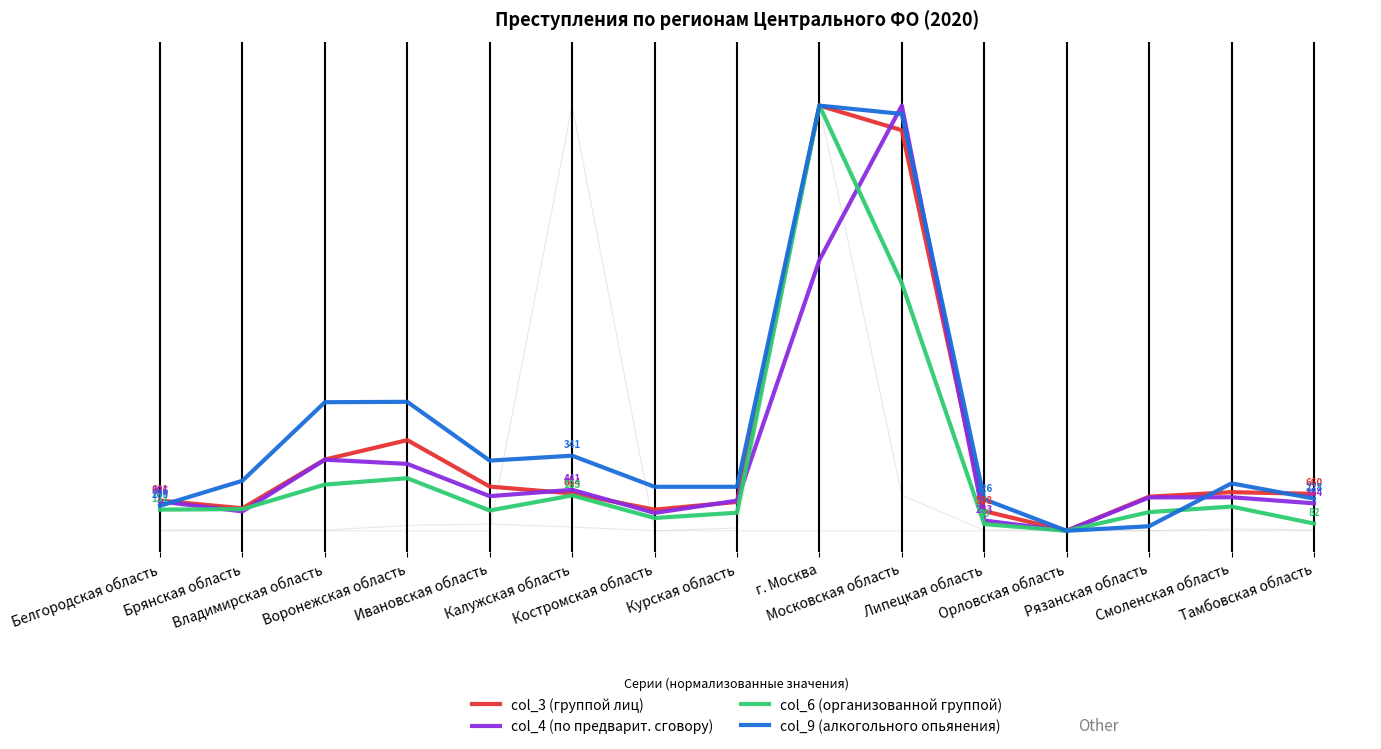

What is the value of the col_9 (алкогольного опьянения) point at the 2nd from the left?

0.1